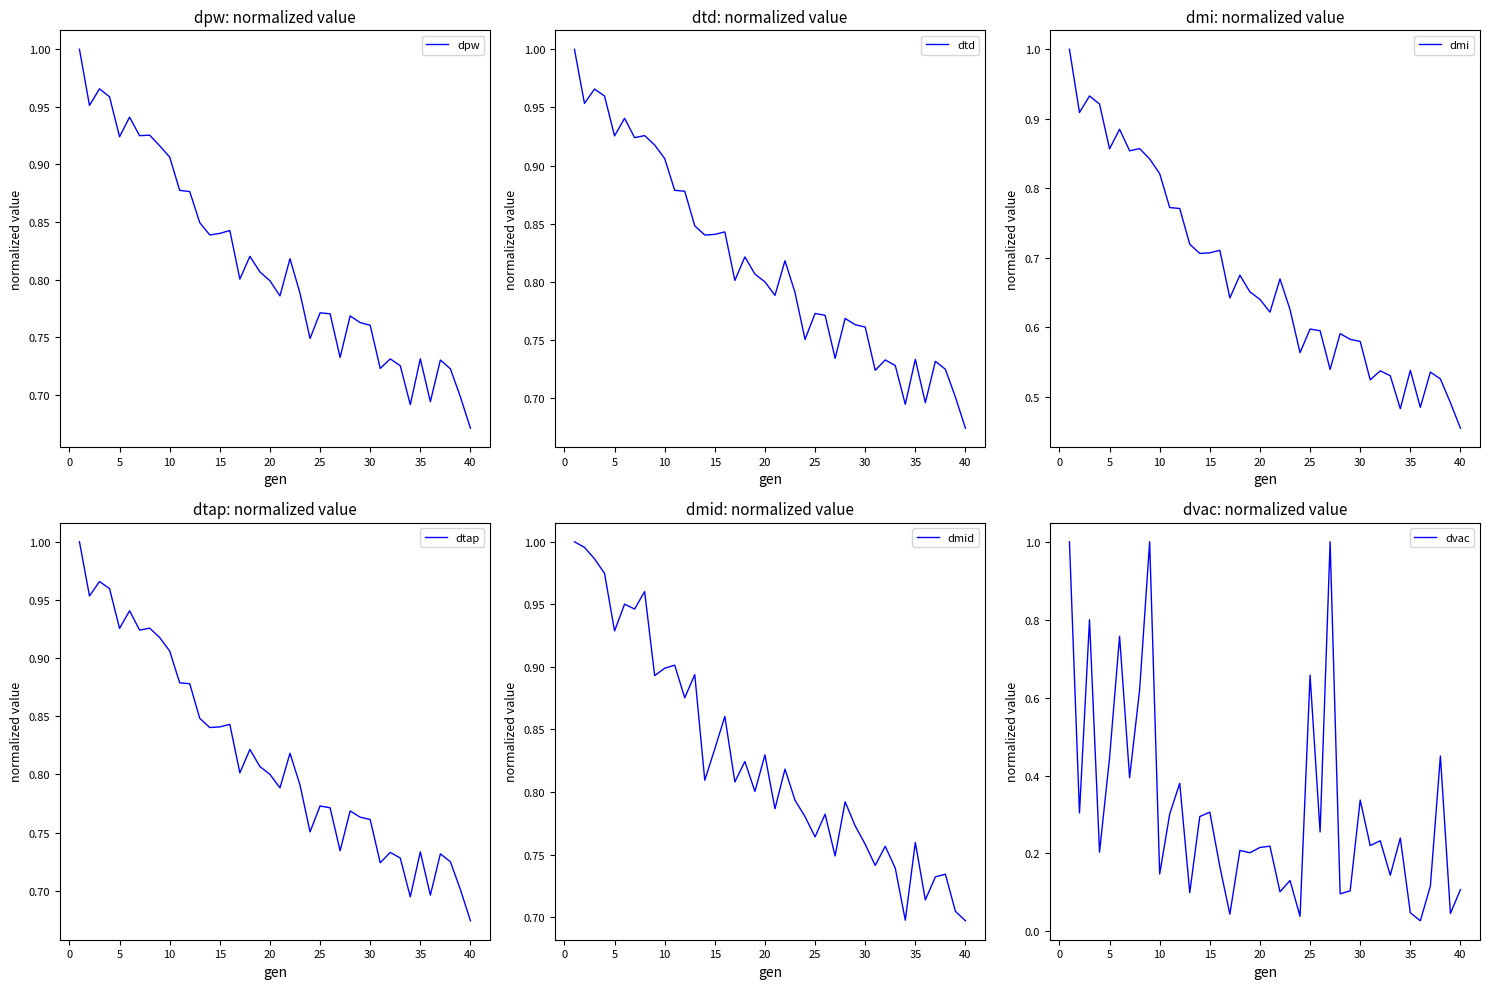

True or false: dmid and dpw cross at least once.

True